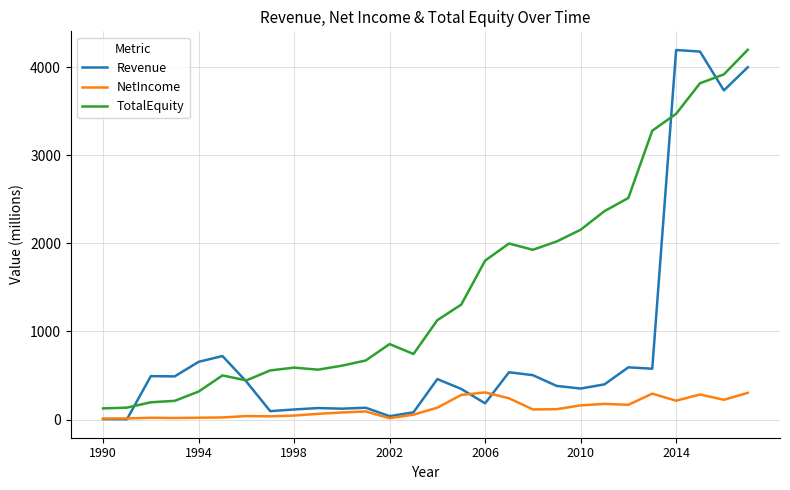

True or false: NetIncome and Revenue intersect in this chart.

True